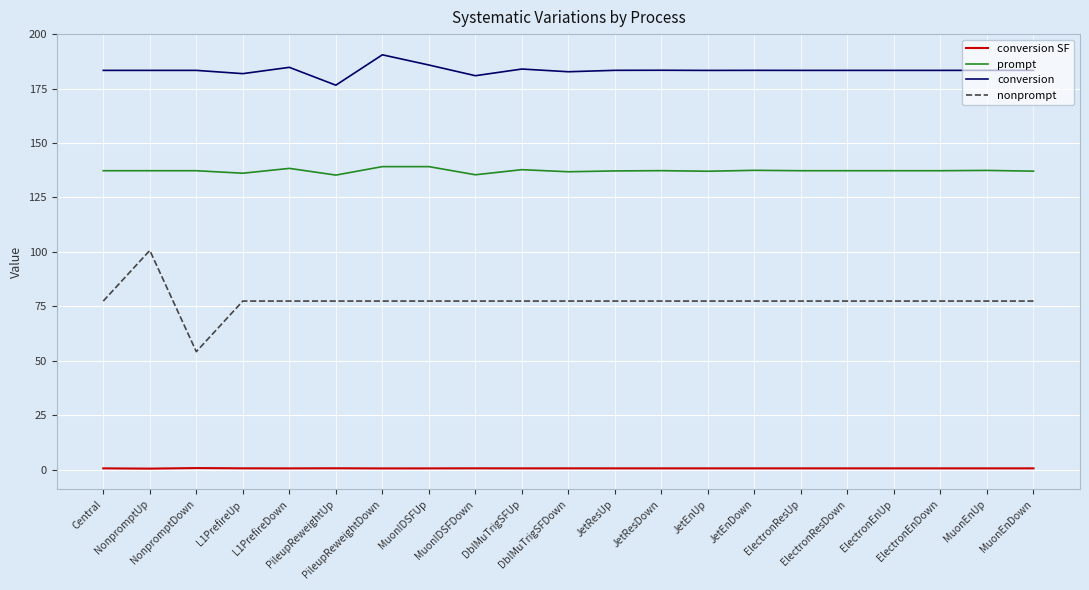

How many lines are shown in the chart?

4